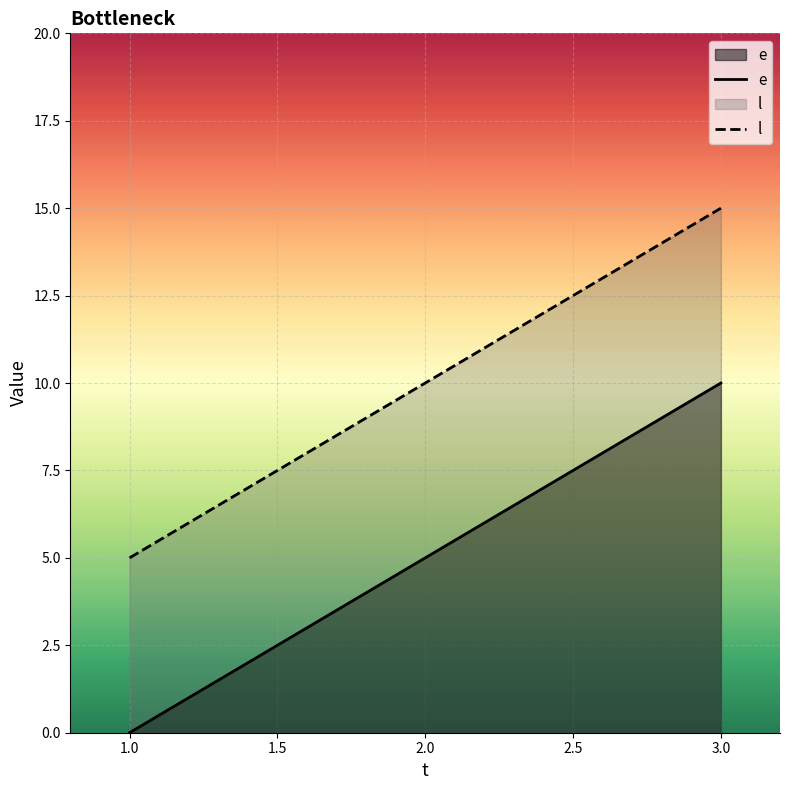

Reading left to right, list all the values displayed in this chart.

e: 0	5	10
l: 5	10	15